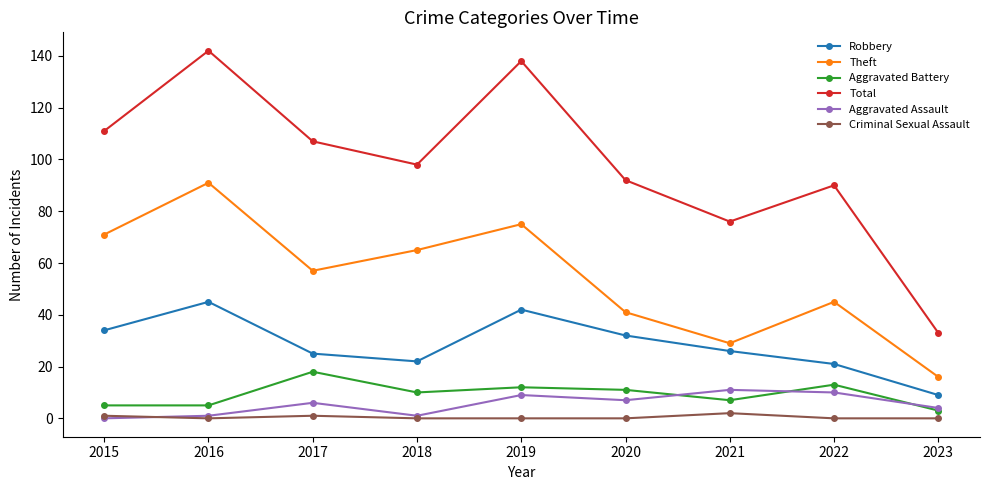

Which category has the highest value across all series?

2016